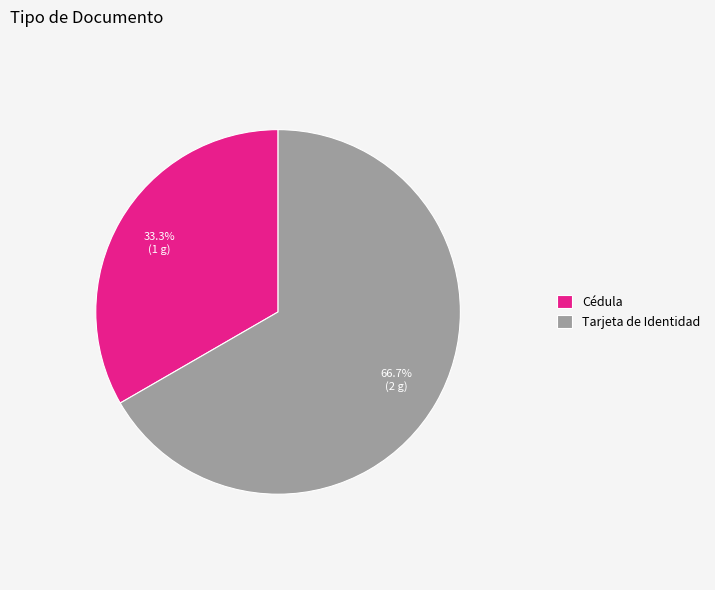

What percentage is the Cédula slice, to the nearest percent?

33%